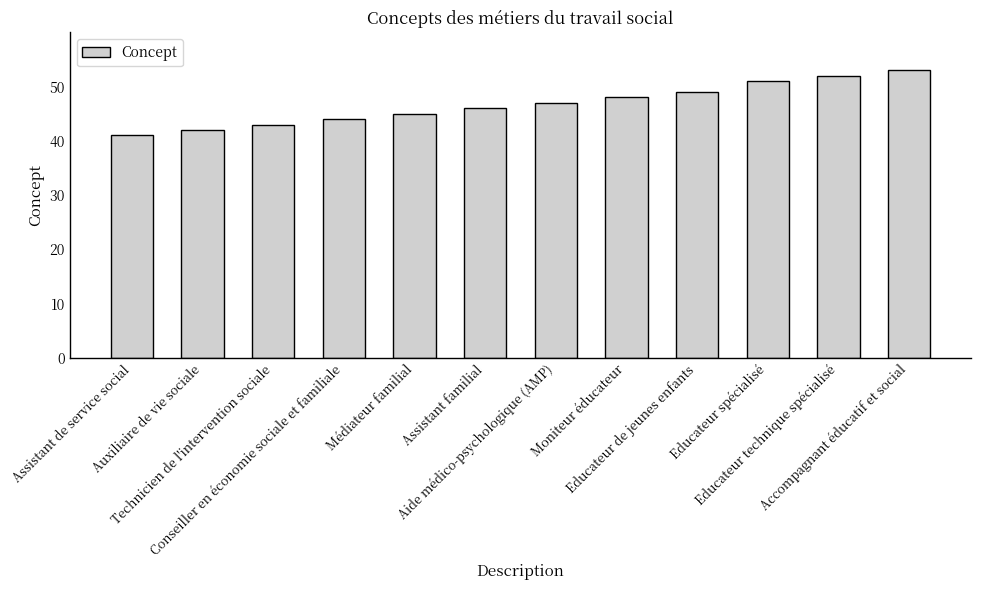

What is the change in value from Assistant familial to Educateur spécialisé?

+5